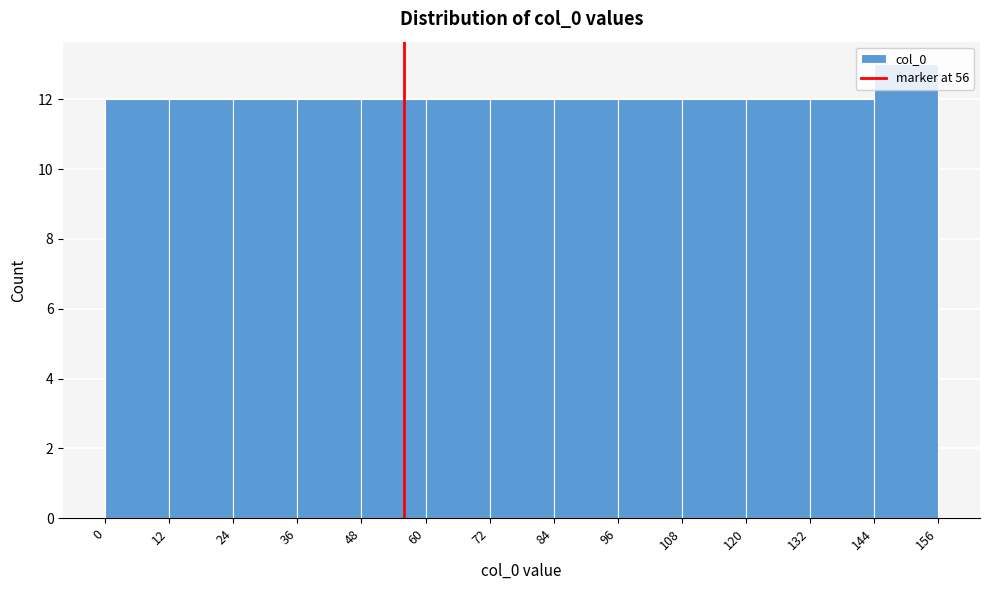

What is the height of the bar covering 72 to 84 on the x-axis? The values are not printed on the chart, so give them approximately, as read against the axis.

12